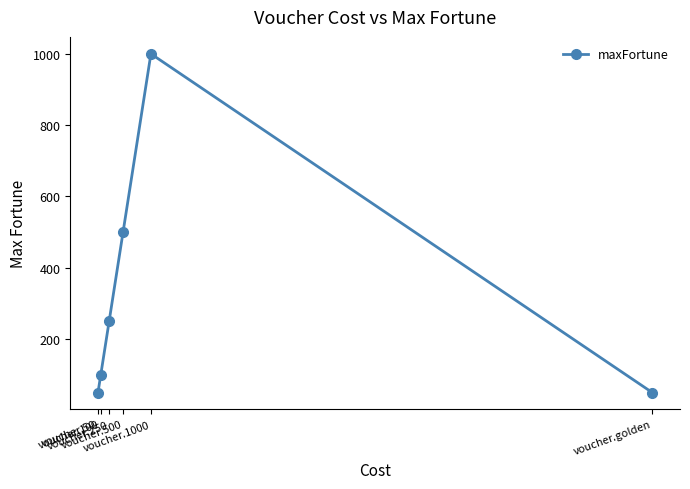

Reading left to right, what are all the values shown in this chart?

voucher.50=50	voucher.100=100	voucher.250=250	voucher.500=500	voucher.1000=1000	voucher.golden=50